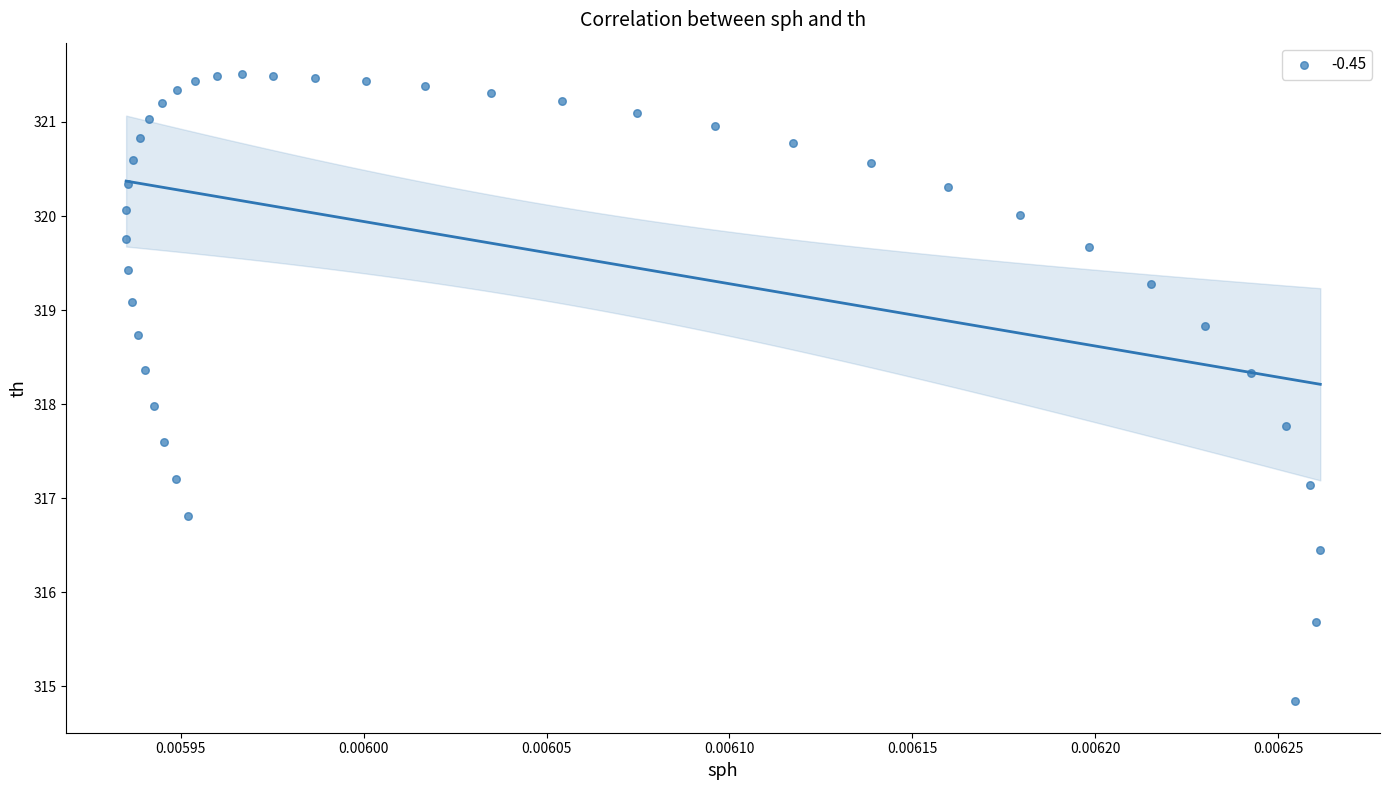

What is the range of Y values (max minus min)?

6.7